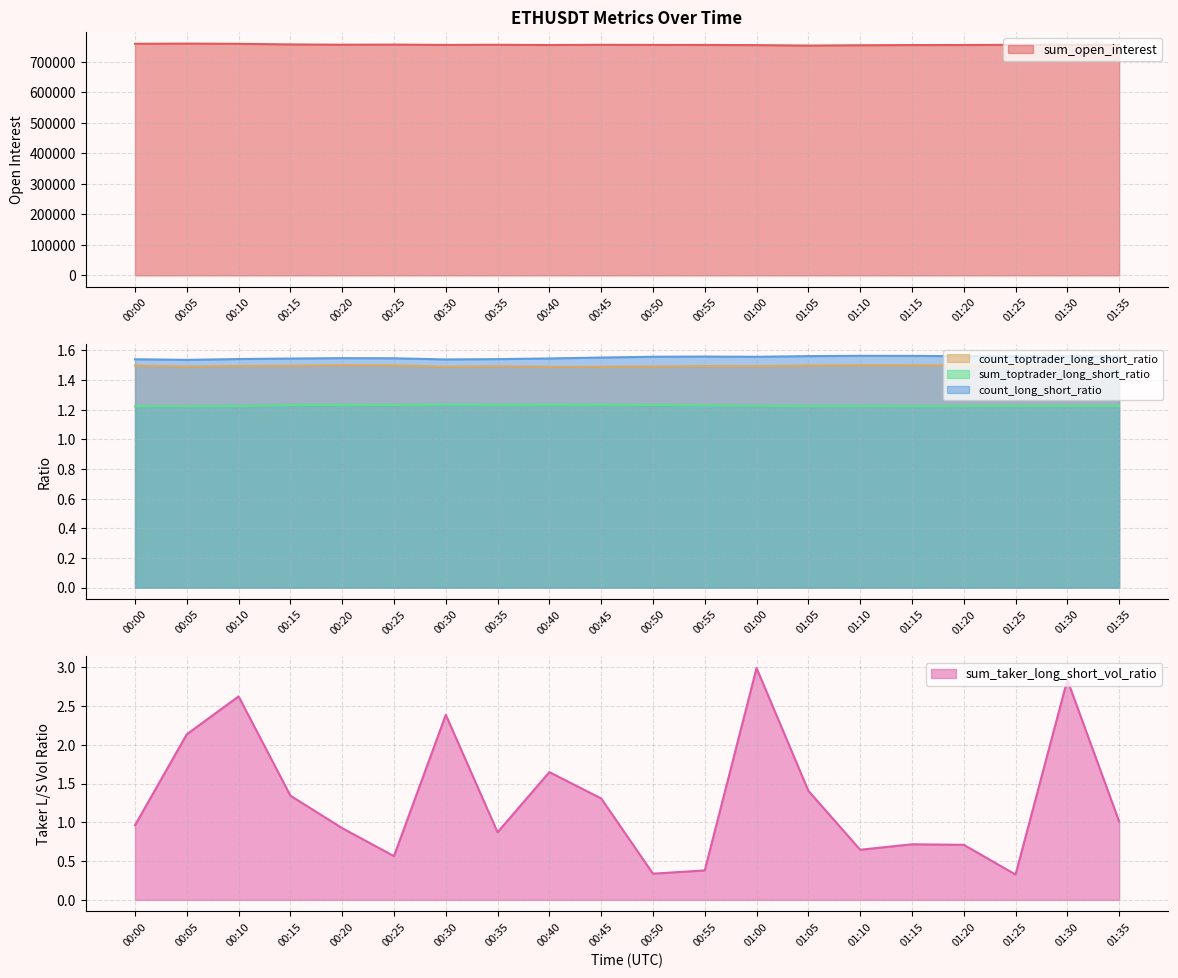

What position from the left is 00:00?

1